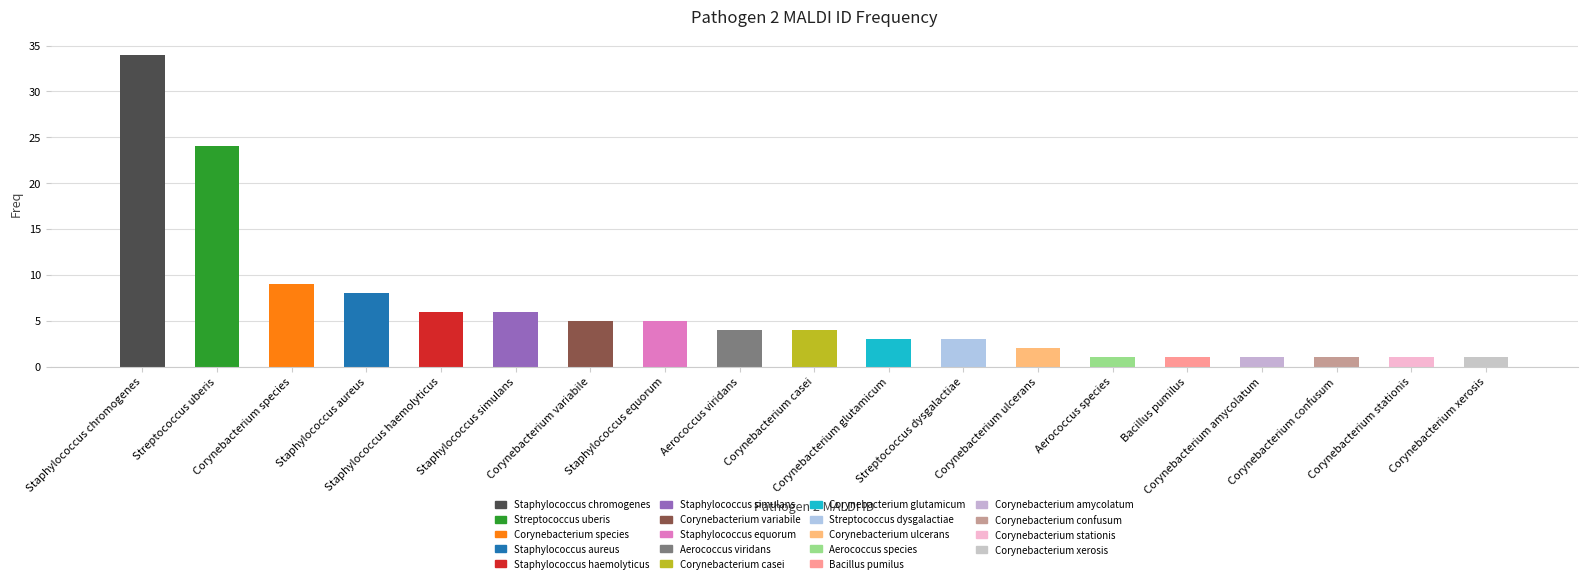

Reading right to left, extract all data points from this chart.

1	1	1	1	1	1	2	3	3	4	4	5	5	6	6	8	9	24	34